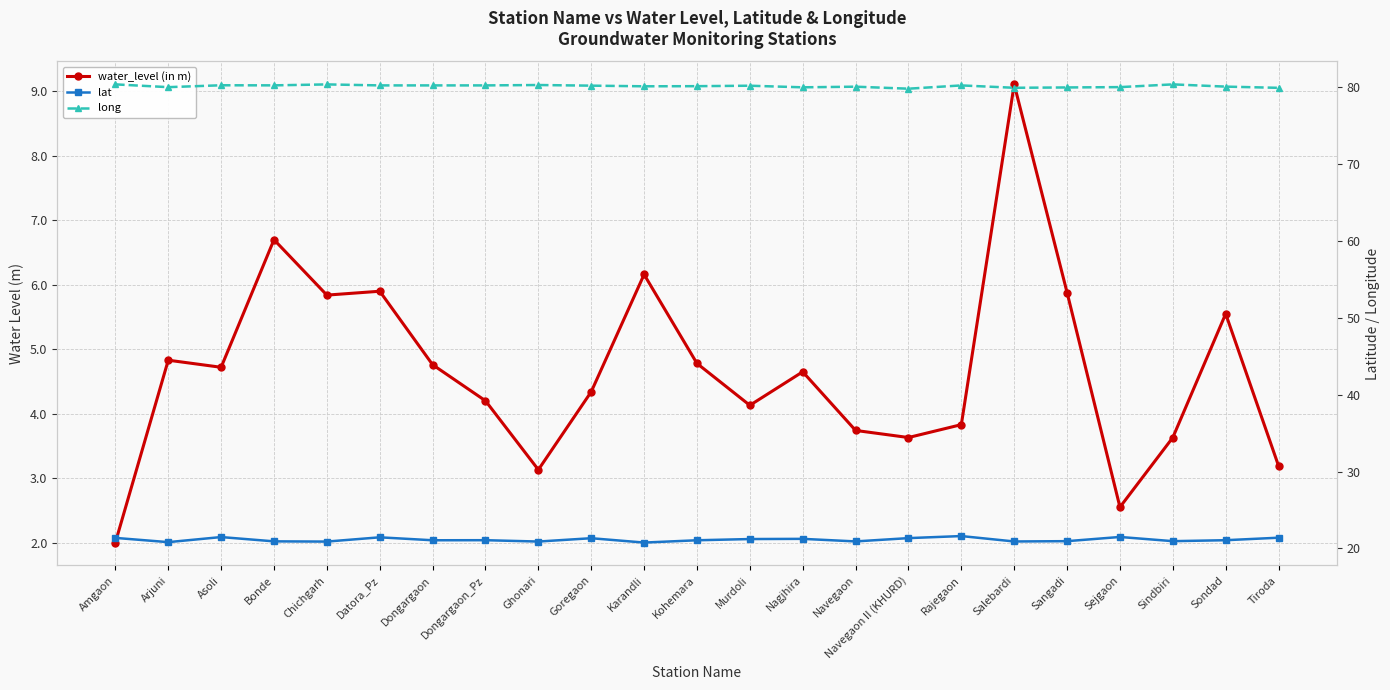

Which series changed the most between Ghonari and Sangadi?

water_level (in m)